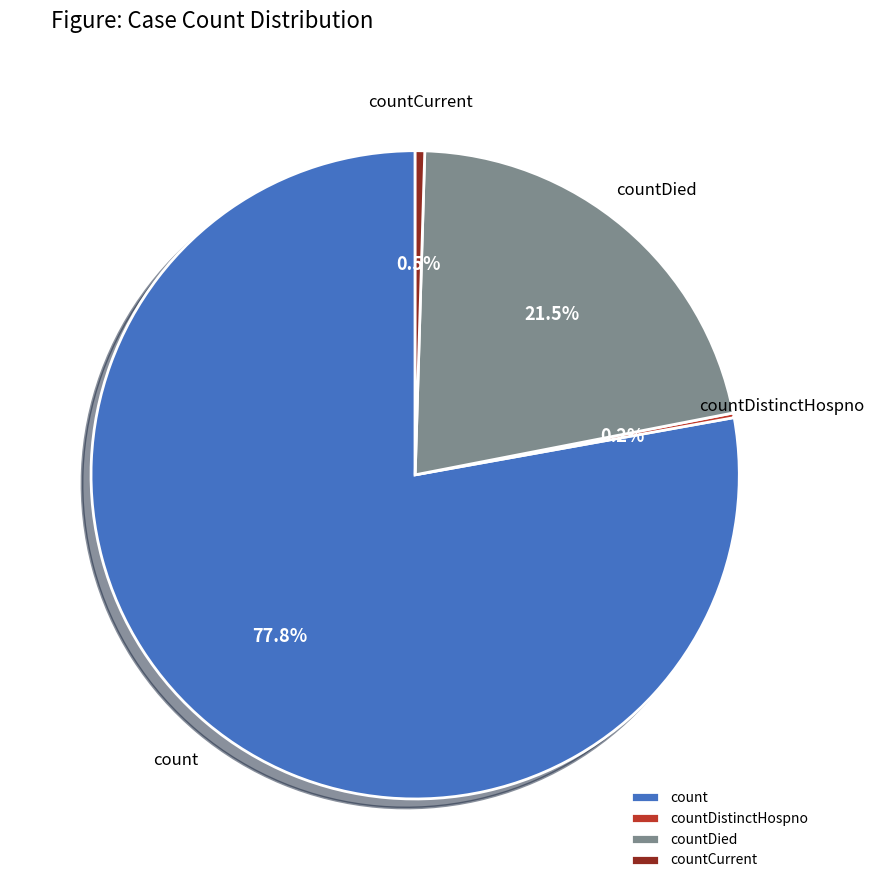

Which category has the biggest portion of the pie?

count